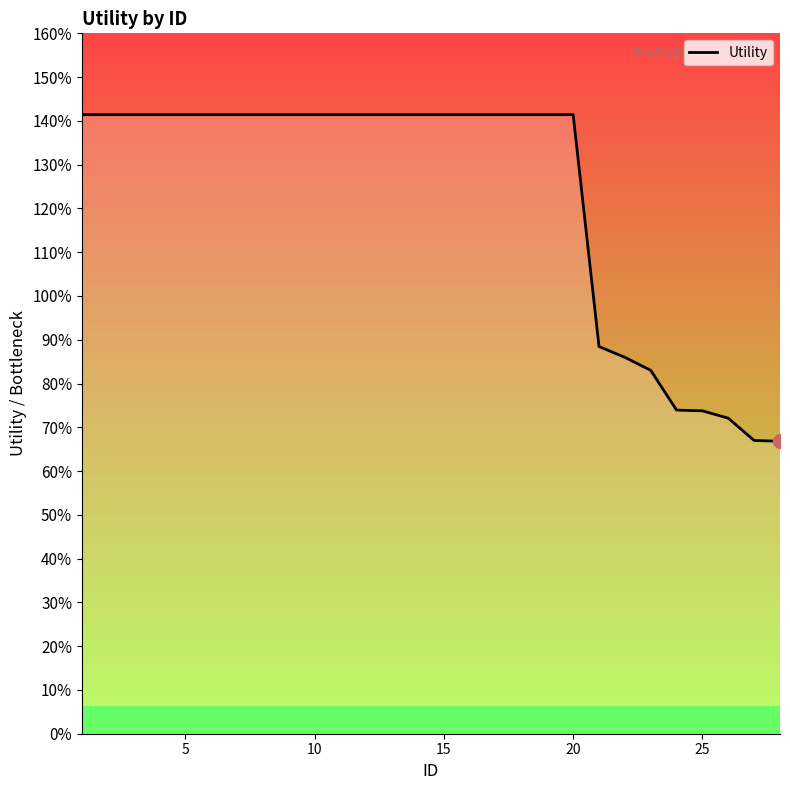

How many values are between 0 and 1?

8